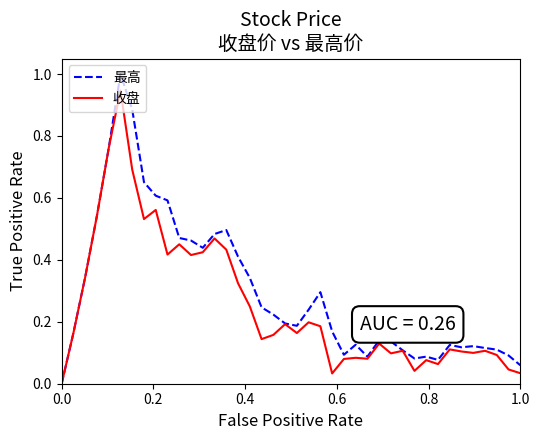

What is the maximum value for 最高?

1.0